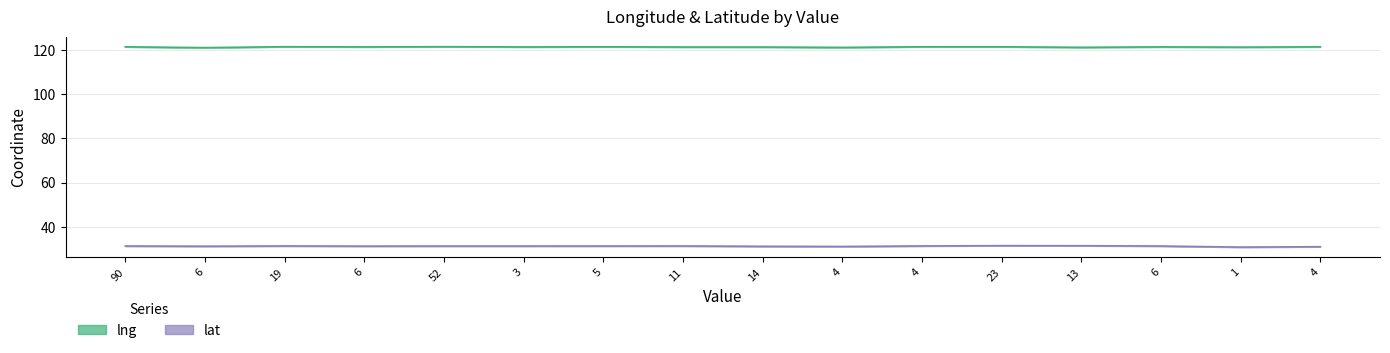

Rank the series by their average value, from highest to lowest.

lng, lat